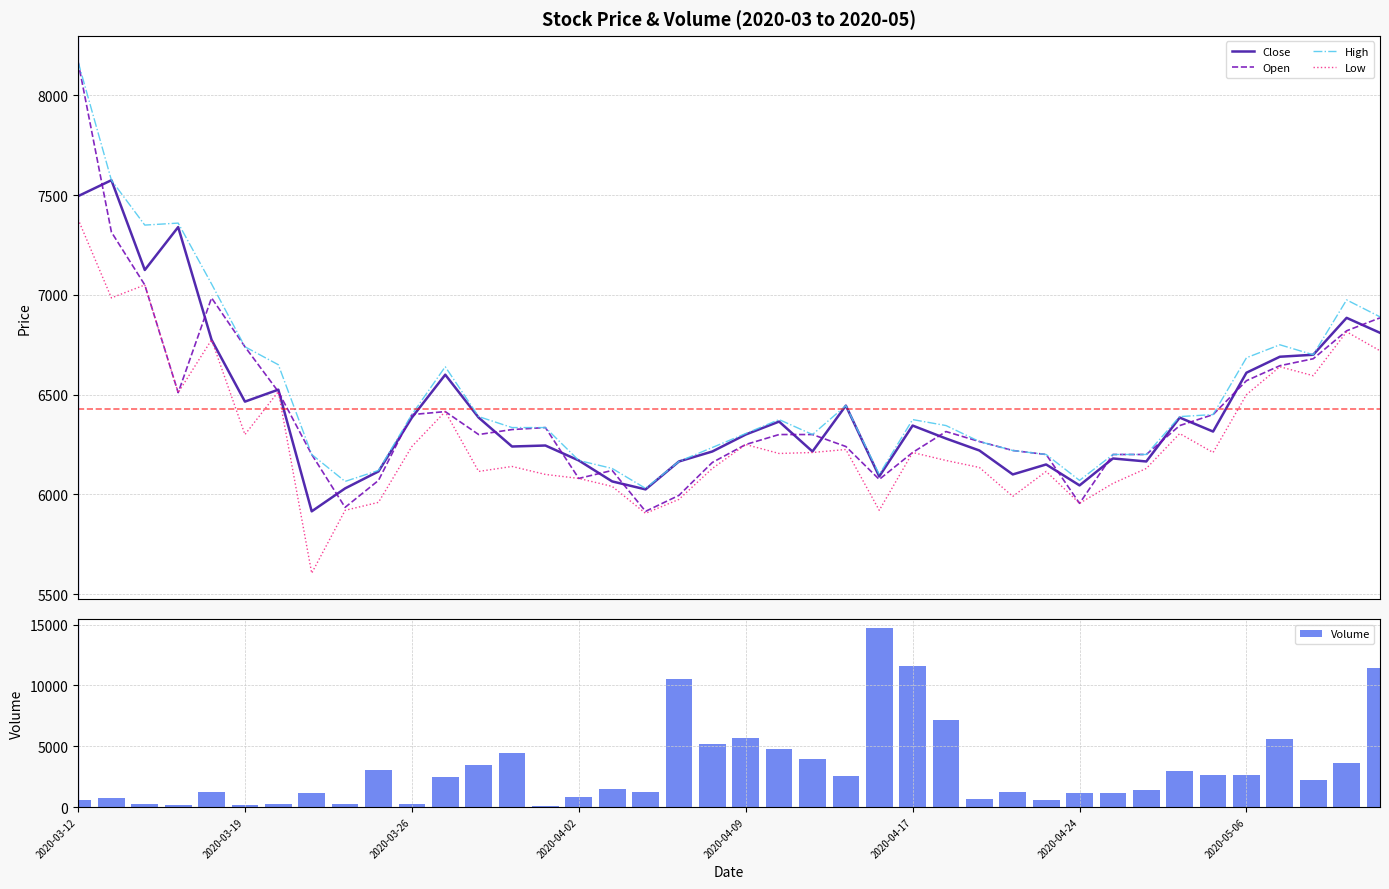

What is the minimum value for Close?

5915